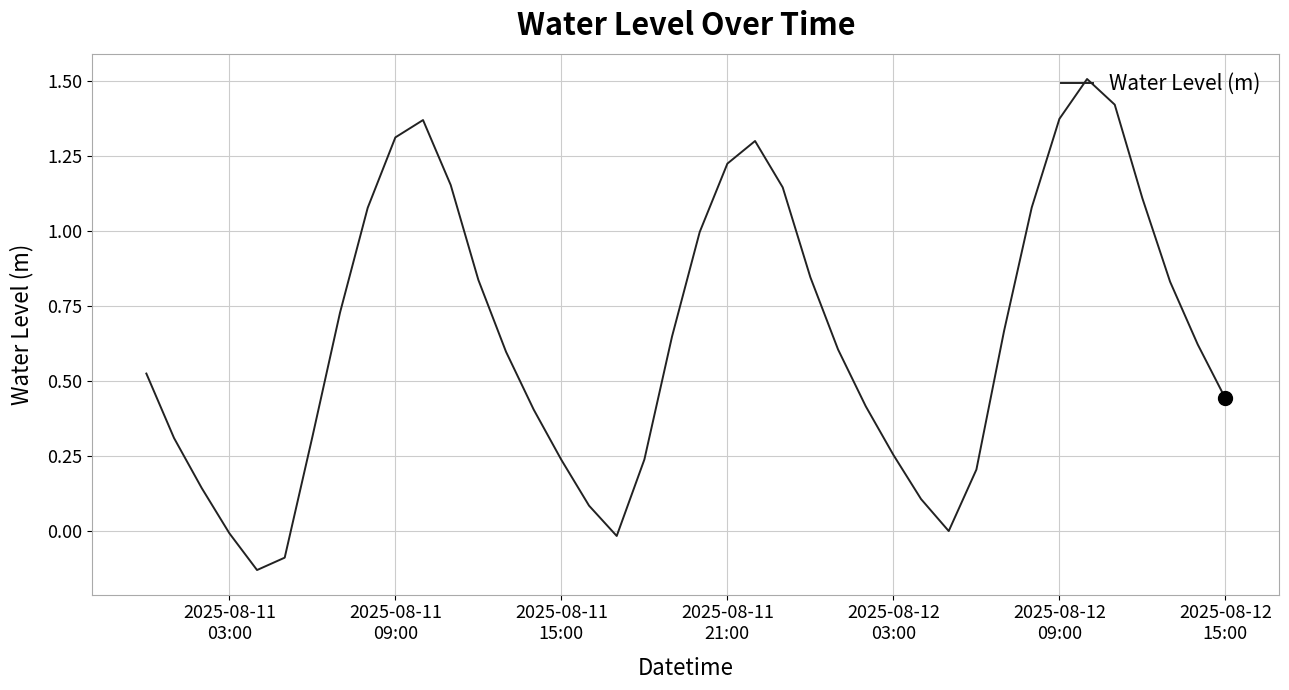

What is the greatest value displayed?

1.5